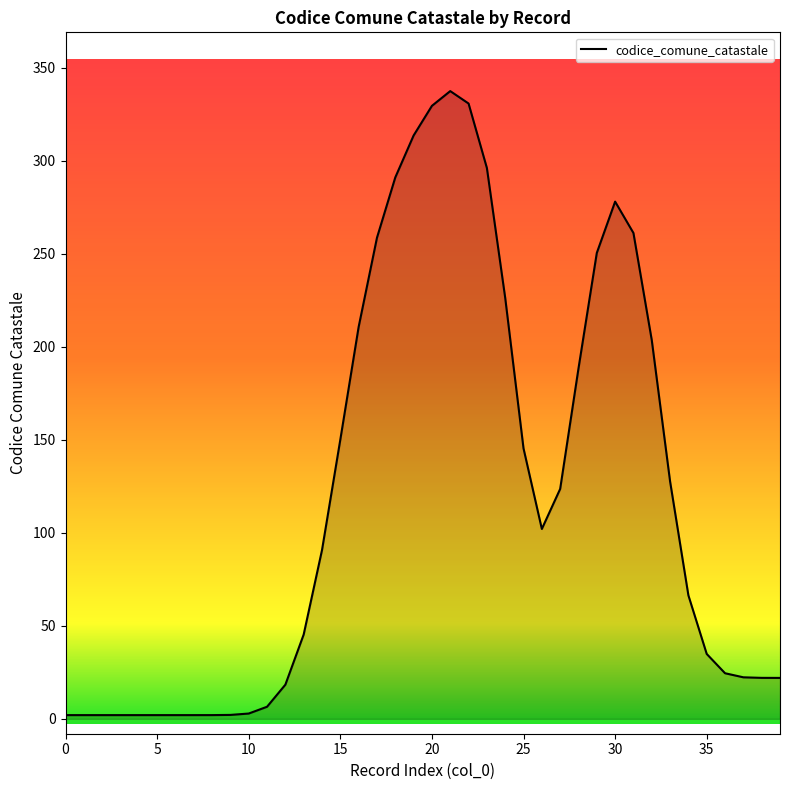

What is the smallest value displayed?

2